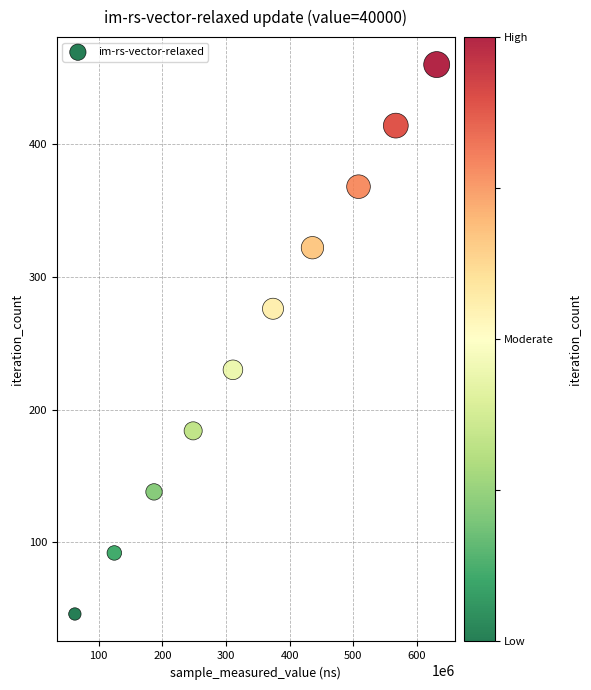

What is the range of Y values (max minus min)?

414